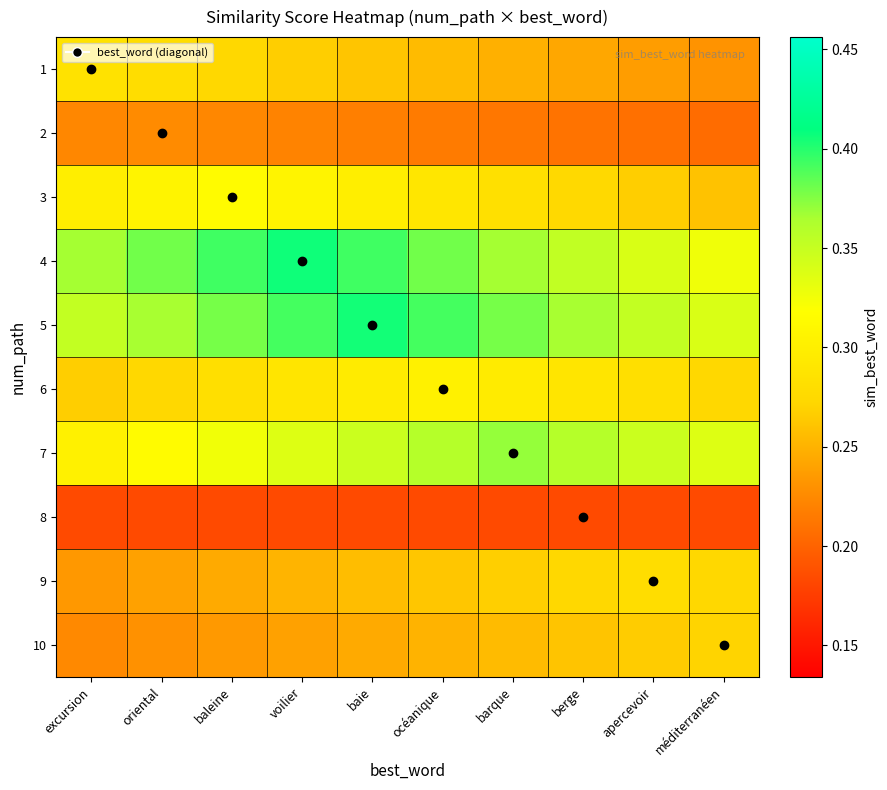

Reading right to left, extract all data points from this chart.

1: méditerranéen=0.2	apercevoir=0.2	berge=0.2	barque=0.2	océanique=0.3	baie=0.3	voilier=0.3	baleine=0.3	oriental=0.3	excursion=0.3
2: méditerranéen=0.2	apercevoir=0.2	berge=0.2	barque=0.2	océanique=0.2	baie=0.2	voilier=0.2	baleine=0.2	oriental=0.2	excursion=0.2
3: méditerranéen=0.3	apercevoir=0.3	berge=0.3	barque=0.3	océanique=0.3	baie=0.3	voilier=0.3	baleine=0.3	oriental=0.3	excursion=0.3
4: méditerranéen=0.3	apercevoir=0.3	berge=0.4	barque=0.4	océanique=0.4	baie=0.4	voilier=0.4	baleine=0.4	oriental=0.4	excursion=0.4
5: méditerranéen=0.3	apercevoir=0.4	berge=0.4	barque=0.4	océanique=0.4	baie=0.4	voilier=0.4	baleine=0.4	oriental=0.4	excursion=0.4
6: méditerranéen=0.3	apercevoir=0.3	berge=0.3	barque=0.3	océanique=0.3	baie=0.3	voilier=0.3	baleine=0.3	oriental=0.3	excursion=0.3
7: méditerranéen=0.3	apercevoir=0.3	berge=0.4	barque=0.4	océanique=0.4	baie=0.3	voilier=0.3	baleine=0.3	oriental=0.3	excursion=0.3
8: méditerranéen=0.2	apercevoir=0.2	berge=0.2	barque=0.2	océanique=0.2	baie=0.2	voilier=0.2	baleine=0.2	oriental=0.2	excursion=0.2
9: méditerranéen=0.3	apercevoir=0.3	berge=0.3	barque=0.3	océanique=0.3	baie=0.3	voilier=0.3	baleine=0.2	oriental=0.2	excursion=0.2
10: méditerranéen=0.3	apercevoir=0.3	berge=0.3	barque=0.3	océanique=0.3	baie=0.2	voilier=0.2	baleine=0.2	oriental=0.2	excursion=0.2